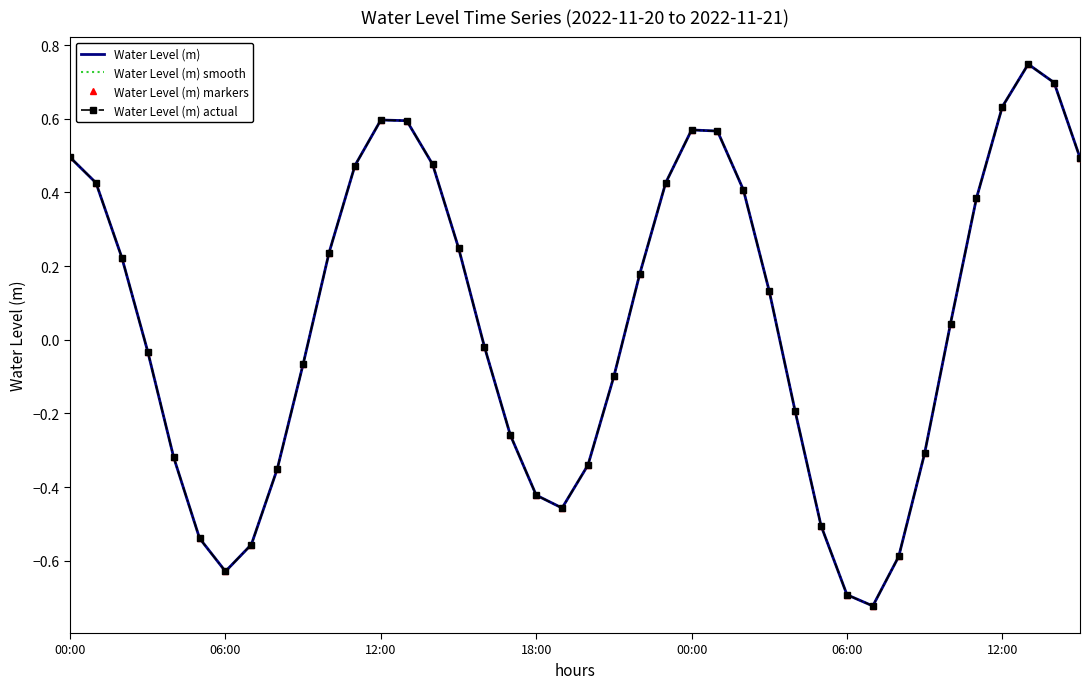

At which category is the sum across all series the highest?

37